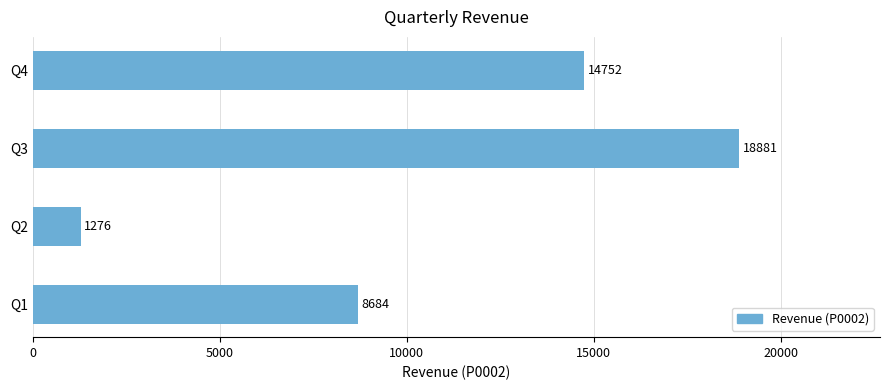

How many distinct data groups are displayed?

1